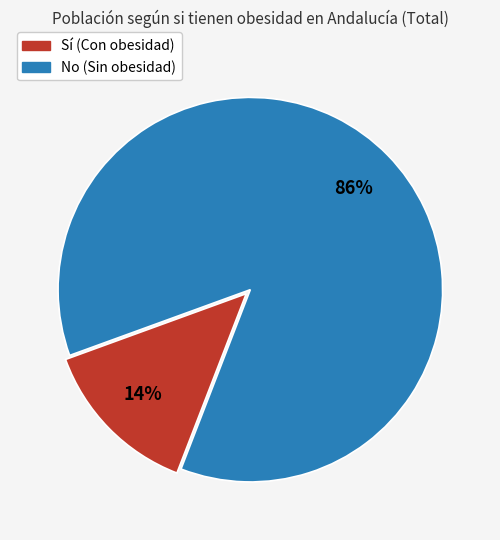

To the nearest percent, what is the average slice percentage?

50%